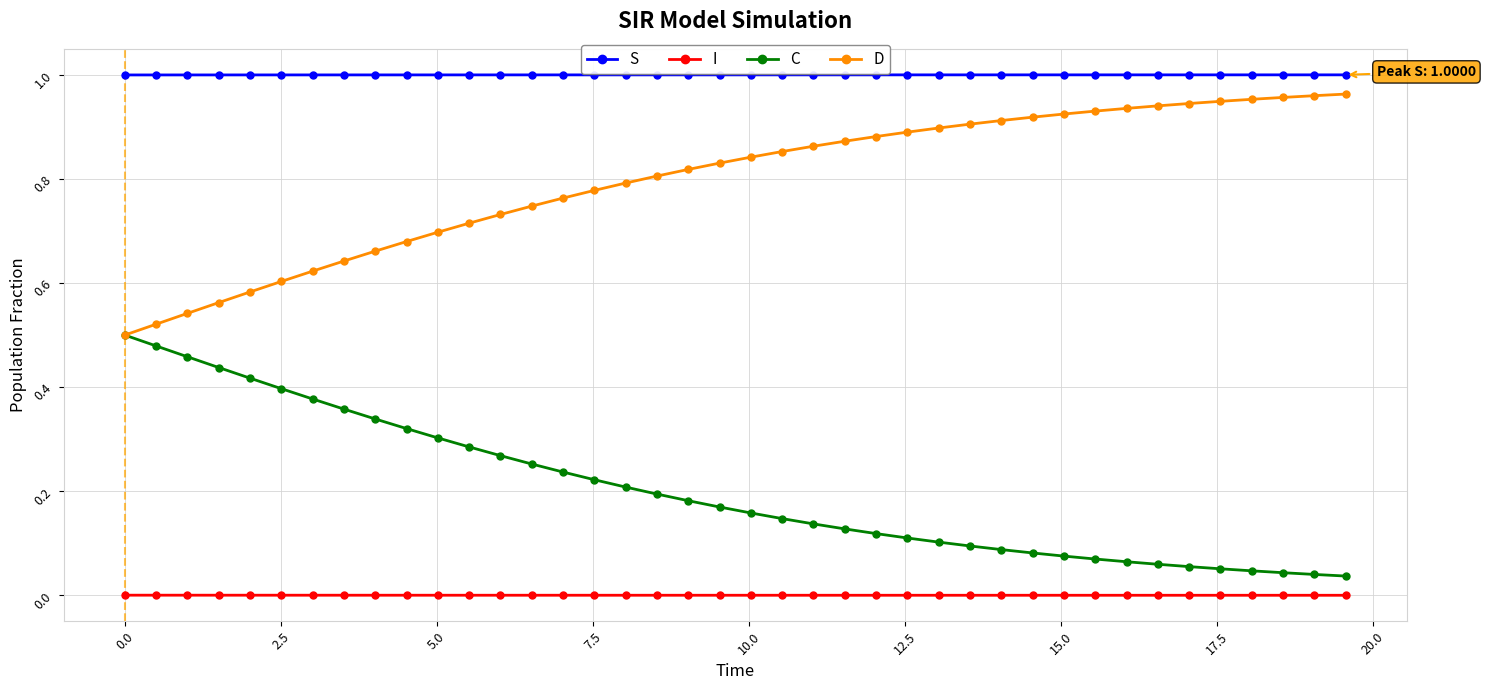

True or false: I and D intersect in this chart.

False